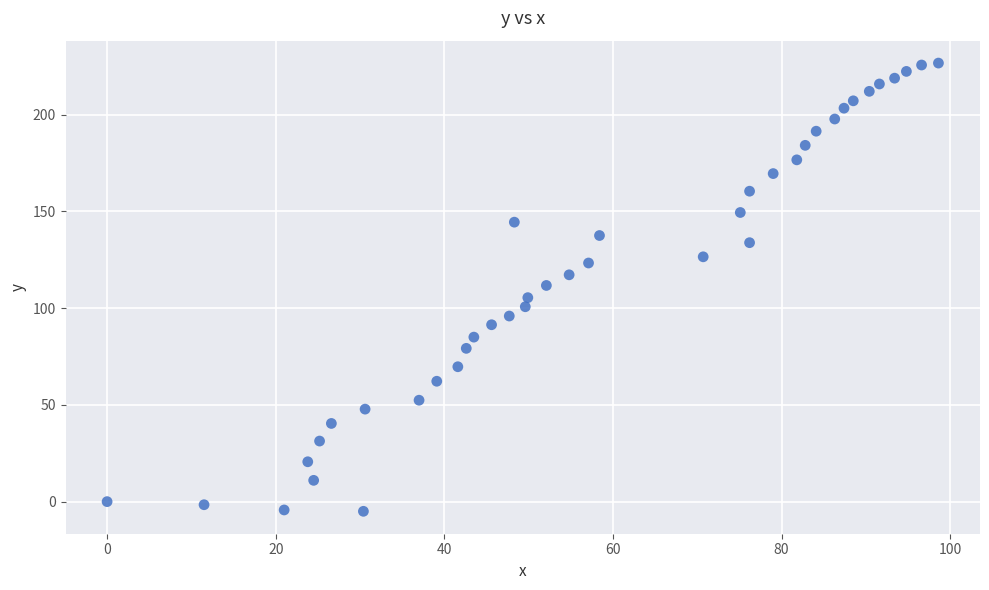

What is the range of Y values (max minus min)?

231.6